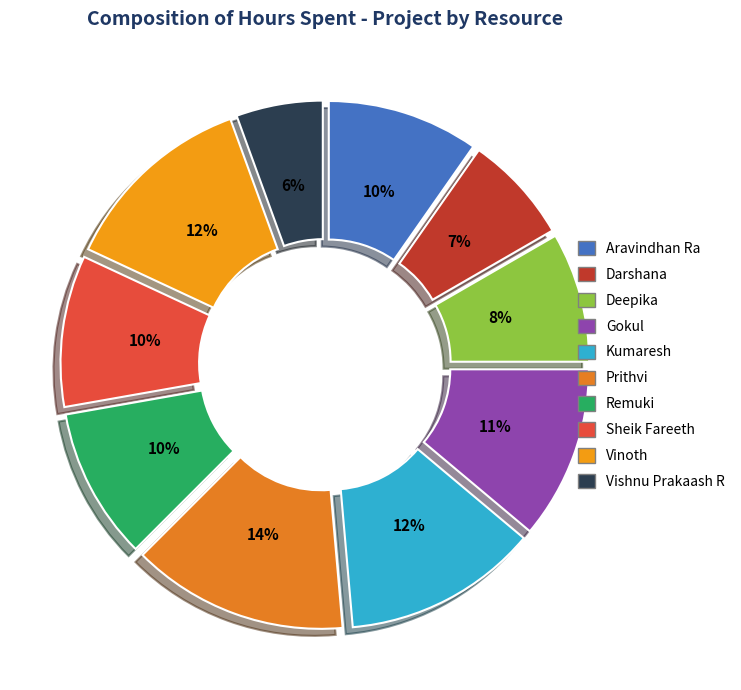

How many segments does this pie chart have?

10